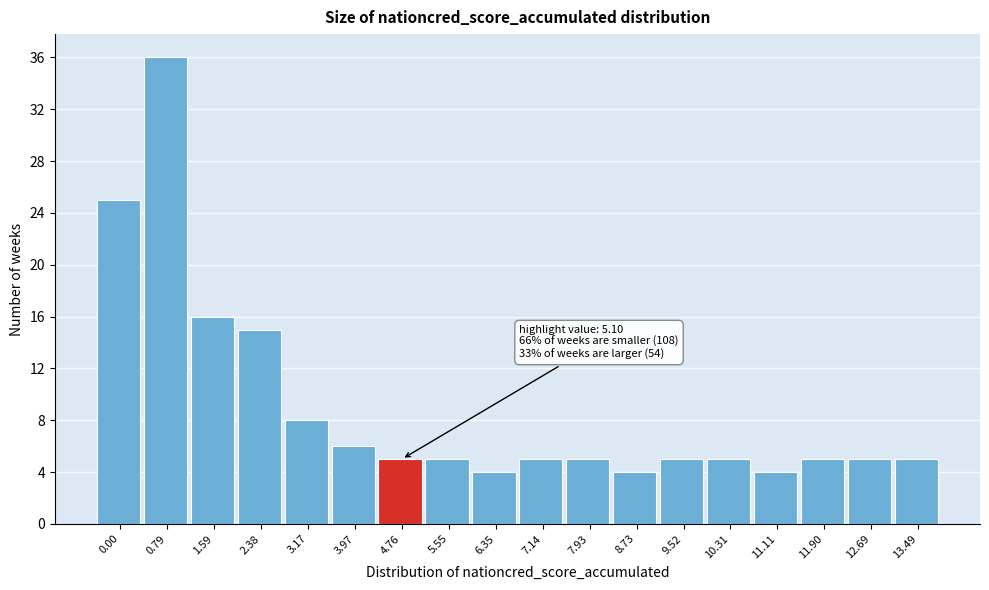

Reading left to right, what are all the values shown in this chart?

25	36	16	15	8	6	5	5	4	5	5	4	5	5	4	5	5	5